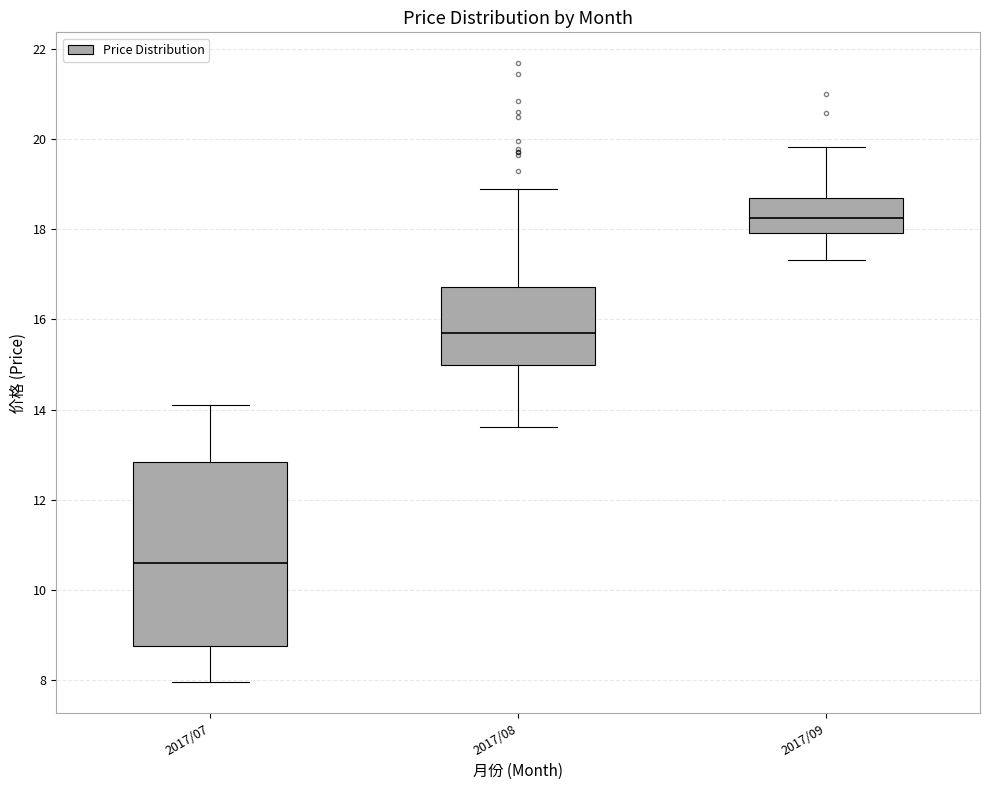

Reading left to right, transcribe this box plot: for each box, give where its median line is, the range the box spans, and where its two whiskers end, as read against the y-axis. The values are not printed on the chart, so give them approximately, as read against the axis.

2017/07: median 10.6, box 8.8 to 12.8, whiskers 8.0 to 14.2
2017/08: median 15.6, box 15.0 to 16.8, whiskers 13.6 to 19.0
2017/09: median 18.2, box 18.0 to 18.8, whiskers 17.4 to 19.8